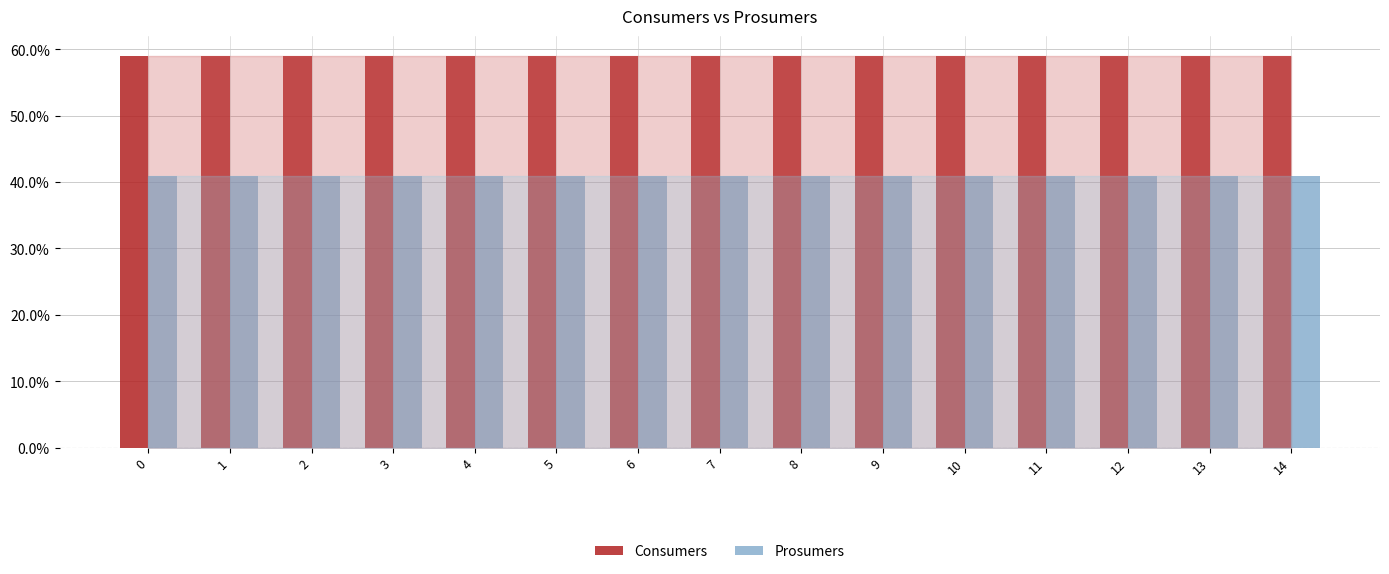

List the series in order of their peak value, lowest first.

Prosumers, Consumers